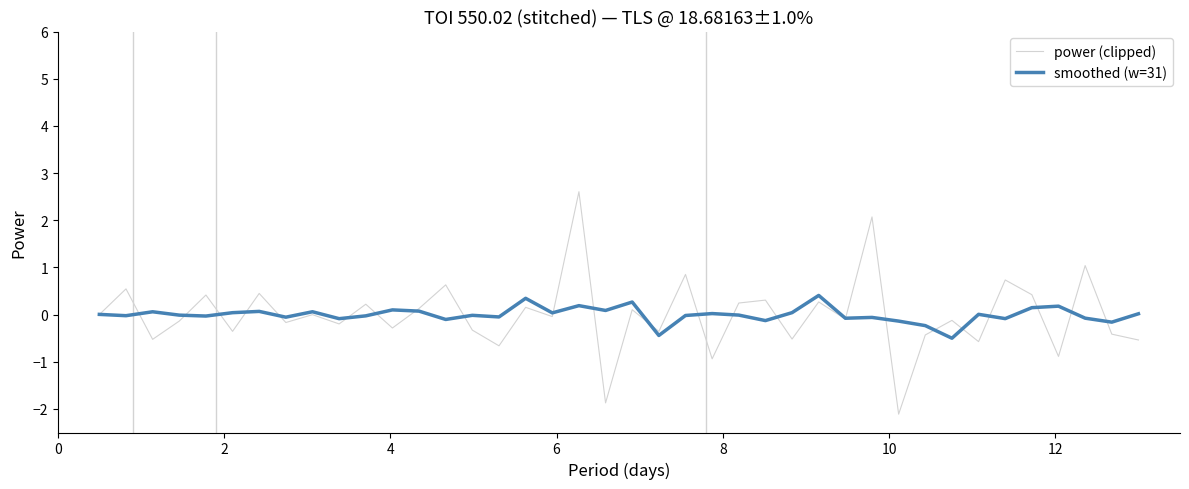

List the series in order of their peak value, highest first.

power (clipped), smoothed (w=31)